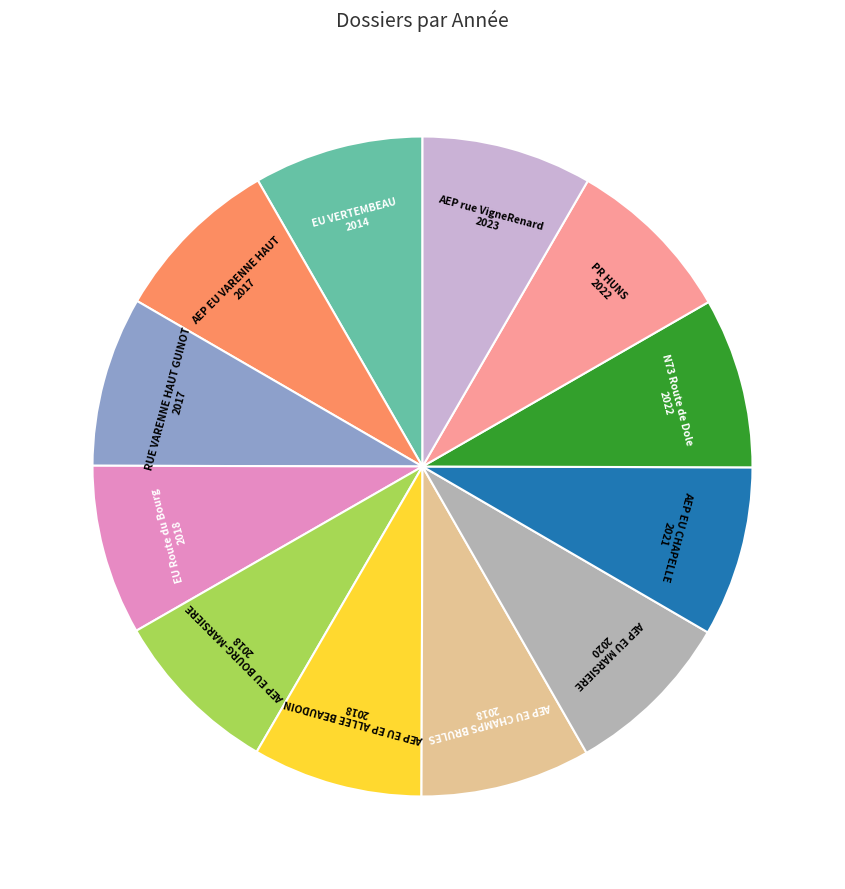

Count the number of slices in the pie.

12